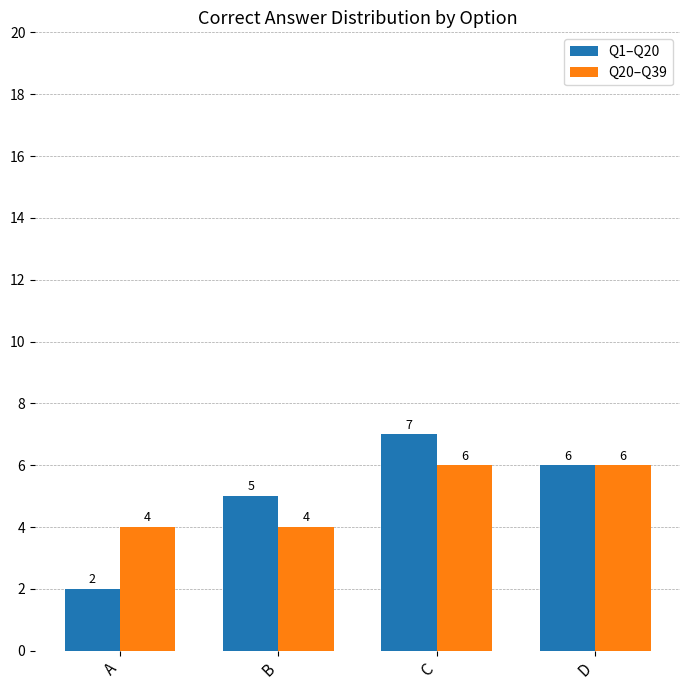

Is the value of Q20–Q39 at D greater than the value of Q1–Q20 at C?

No